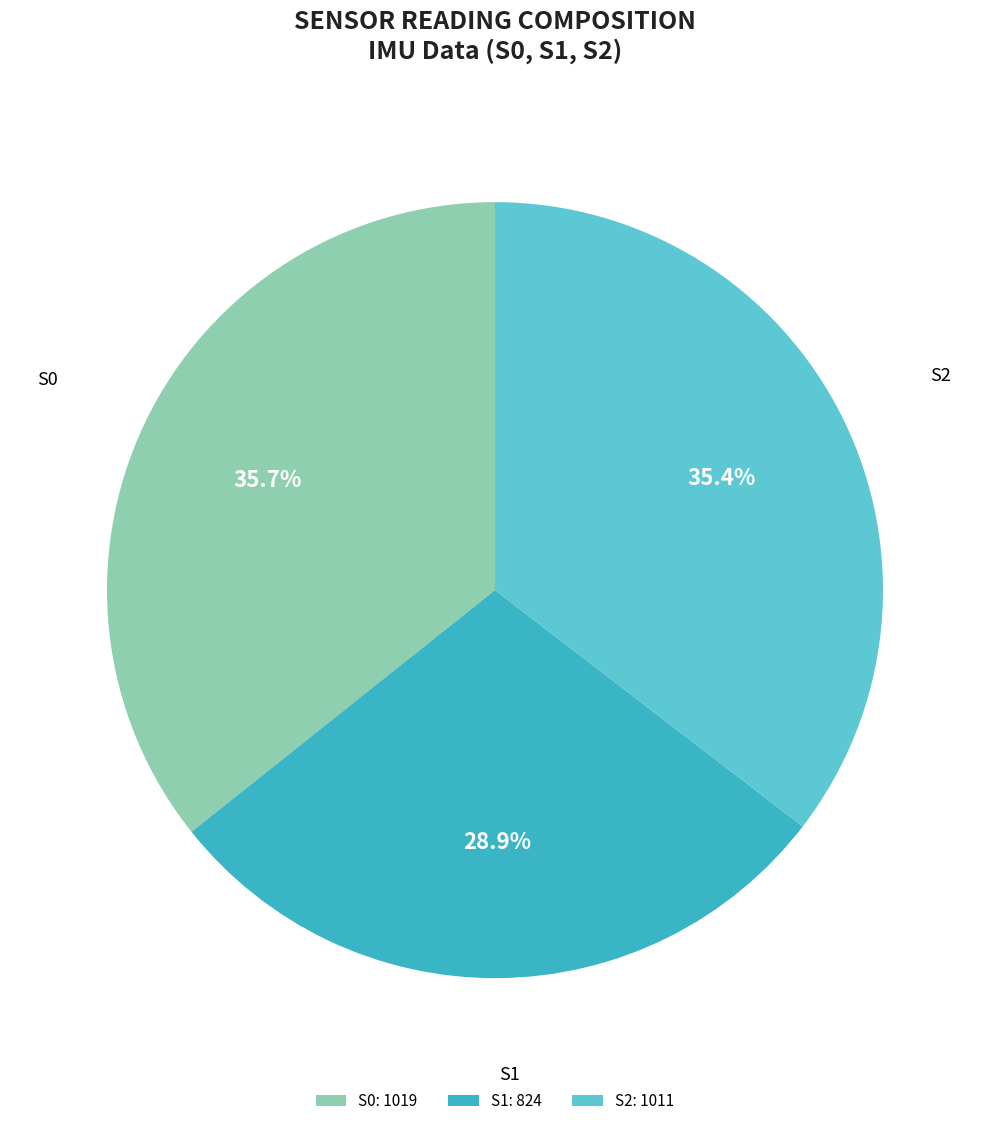

What is the smallest slice in the pie chart?

S1